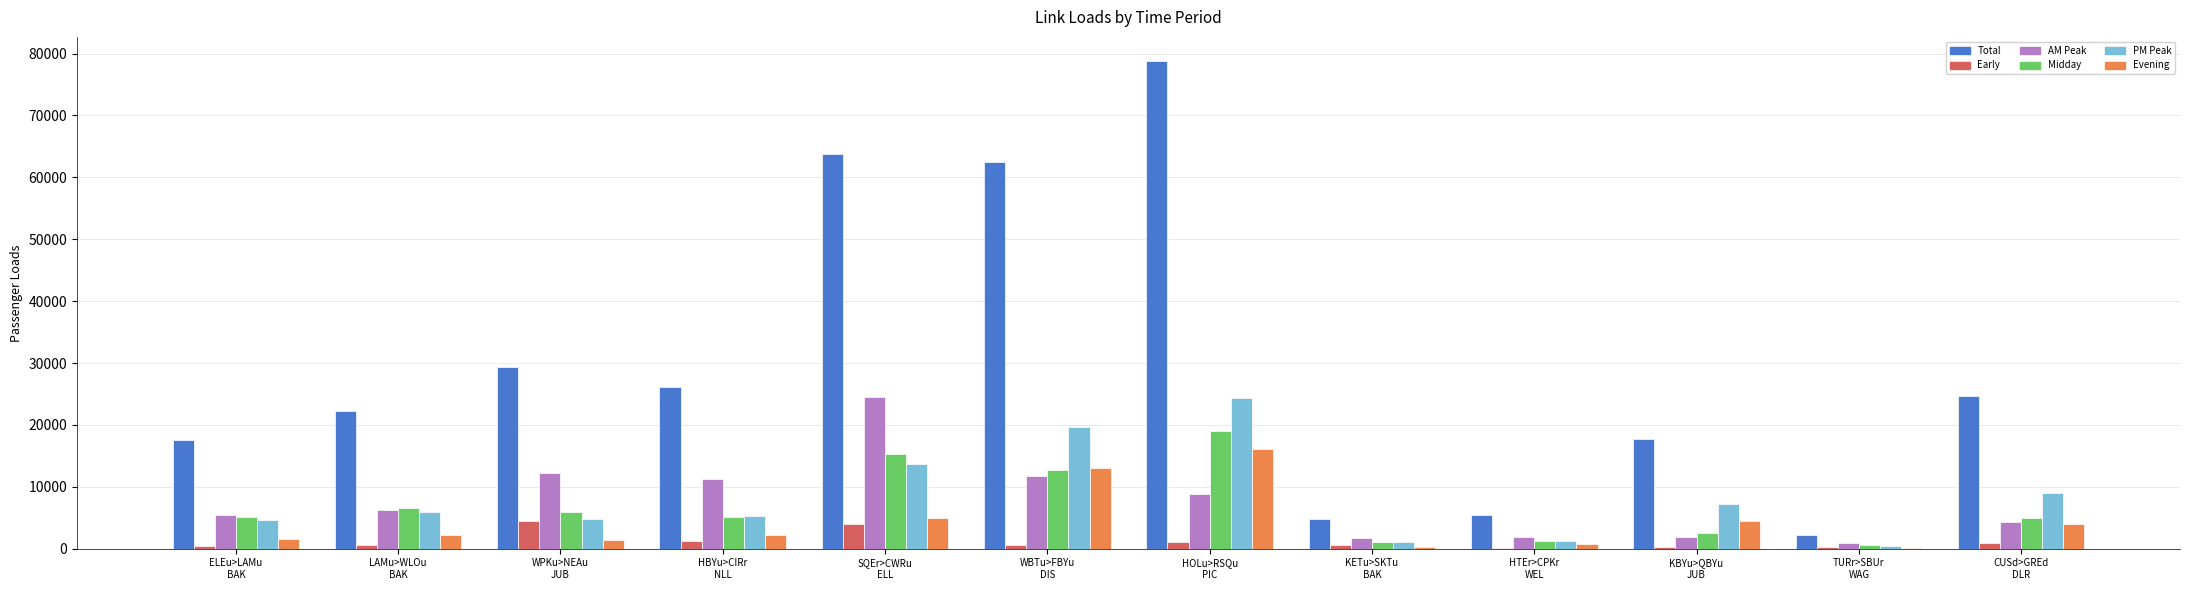

Where does the Midday series first go above 5150?

LAMu>WLOu
BAK